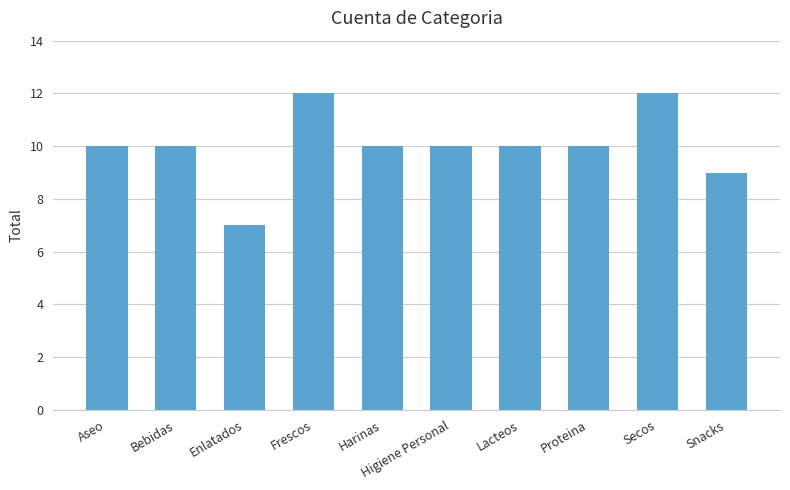

What value does the data have at Proteina?

10